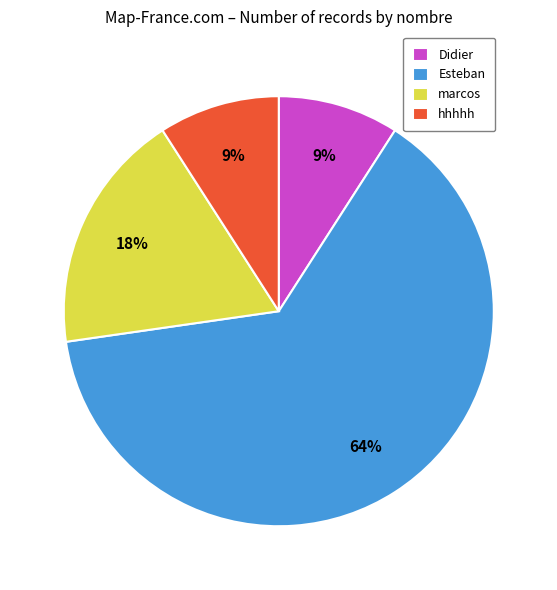

How many slices are in this pie chart?

4